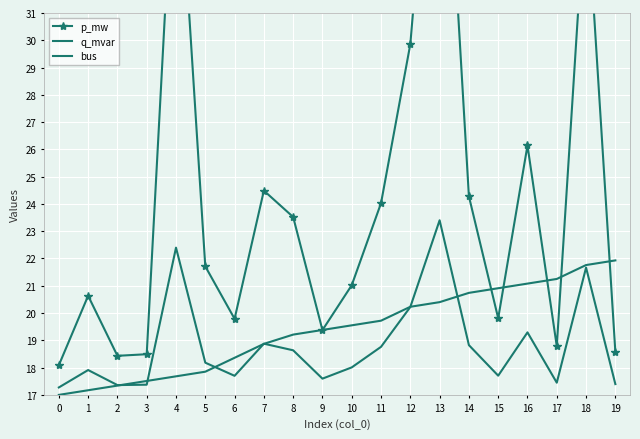

At which category is the sum across all series the highest?

13